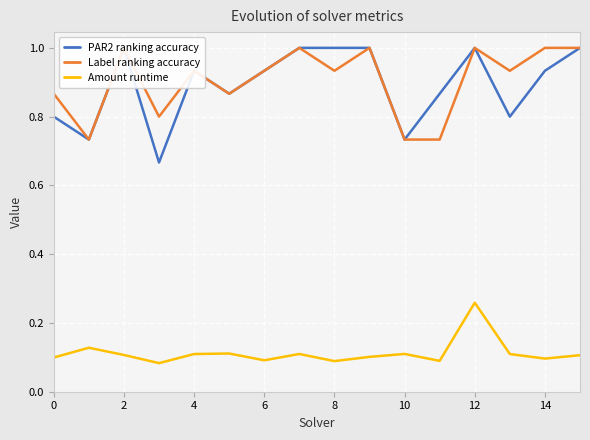

Rank the series by their maximum value, from highest to lowest.

PAR2 ranking accuracy, Label ranking accuracy, Amount runtime